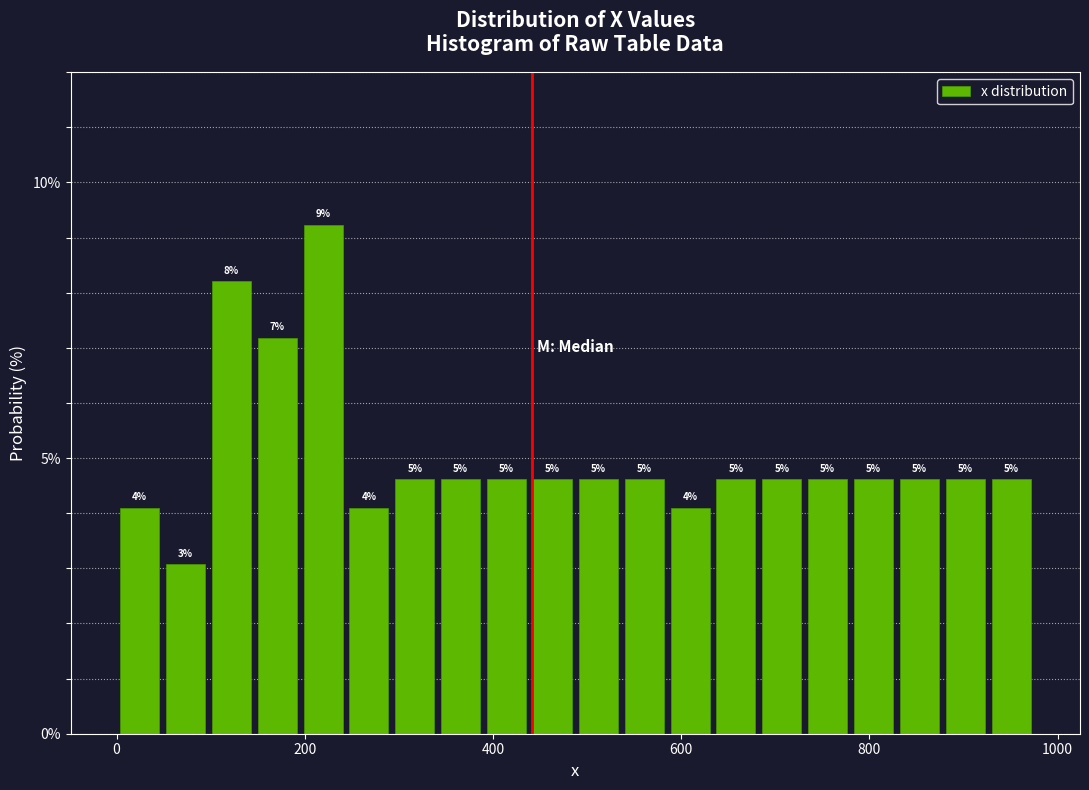

Around what value on the x-axis is the tallest bar? Give the approximate position of its centre, as read against the axis.

220